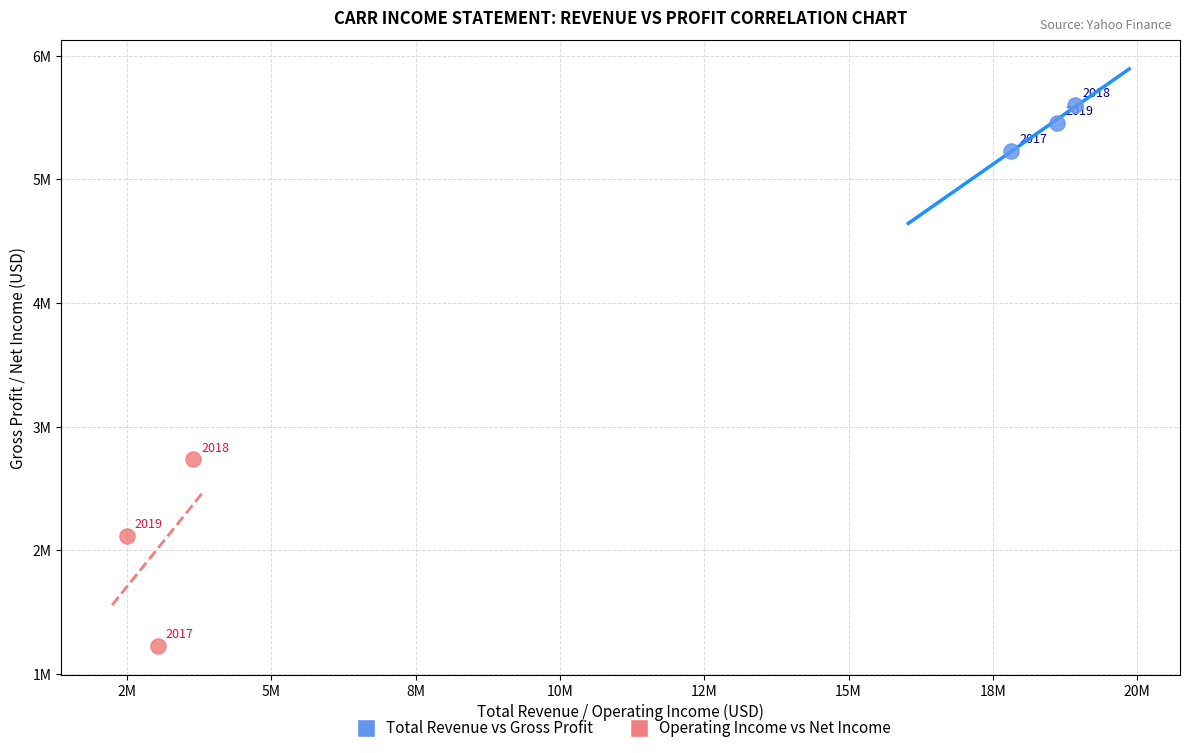

Which series has the widest spread of Y values?

Operating Income vs Net Income